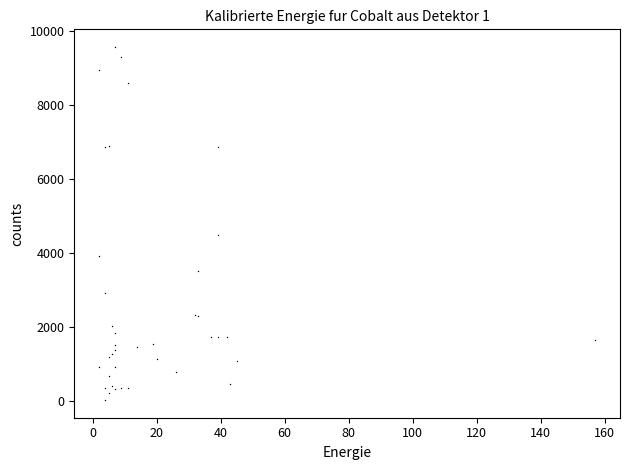

What Y value in the scatter plot is closest to 4792?

4494